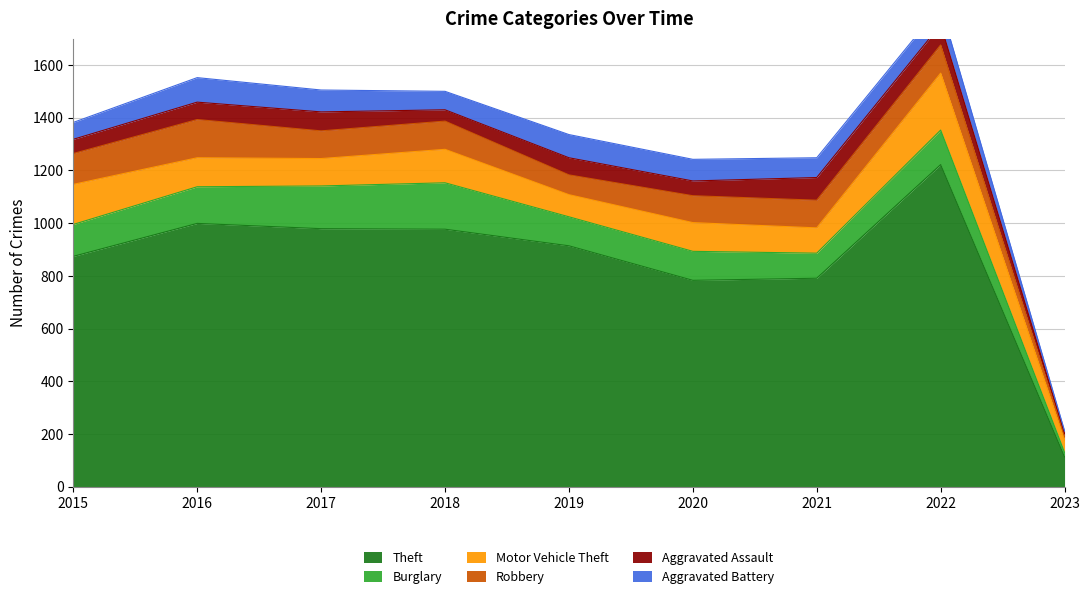

What is the difference between the maximum and second lowest values in the Robbery series?

70